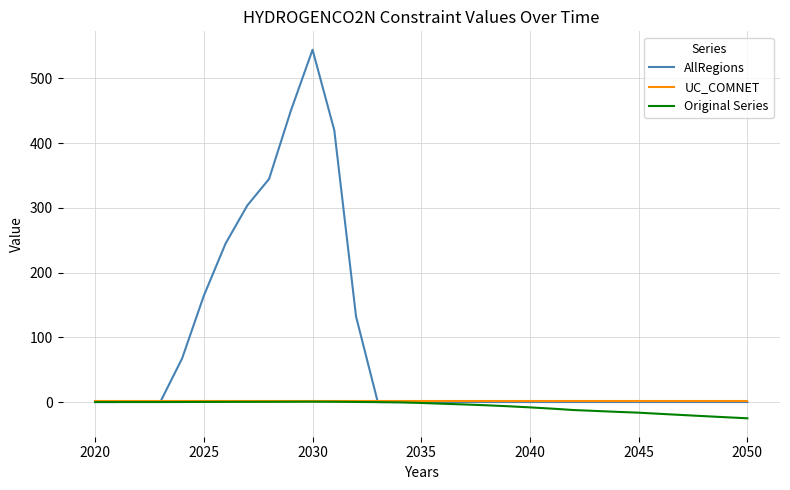

Which series has the widest spread of values?

AllRegions